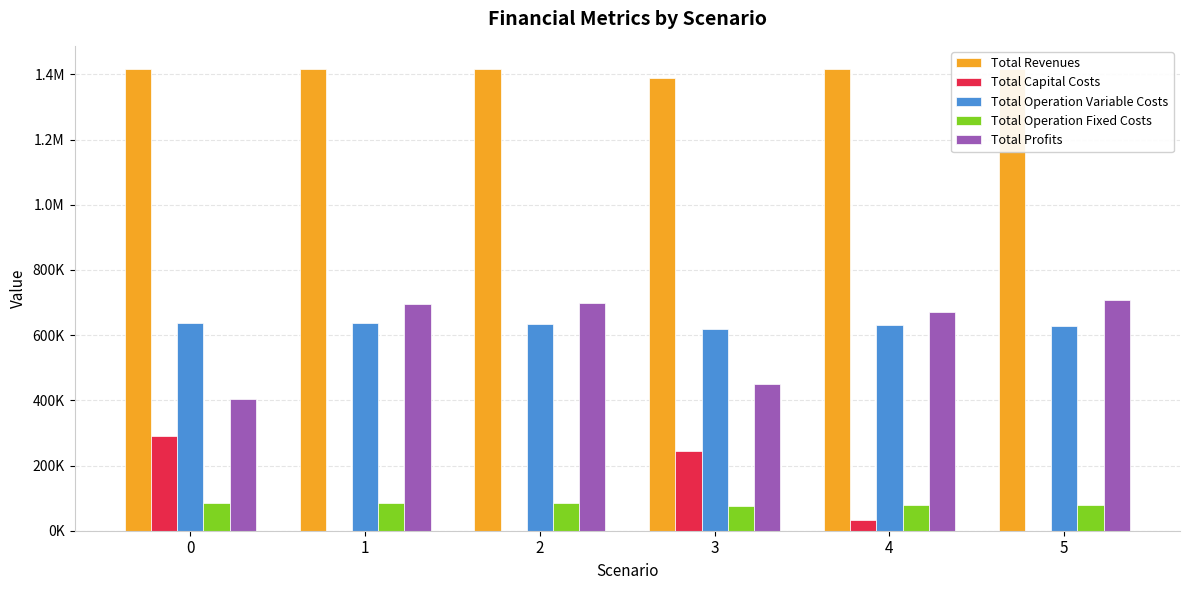

Are the bars horizontal?

No